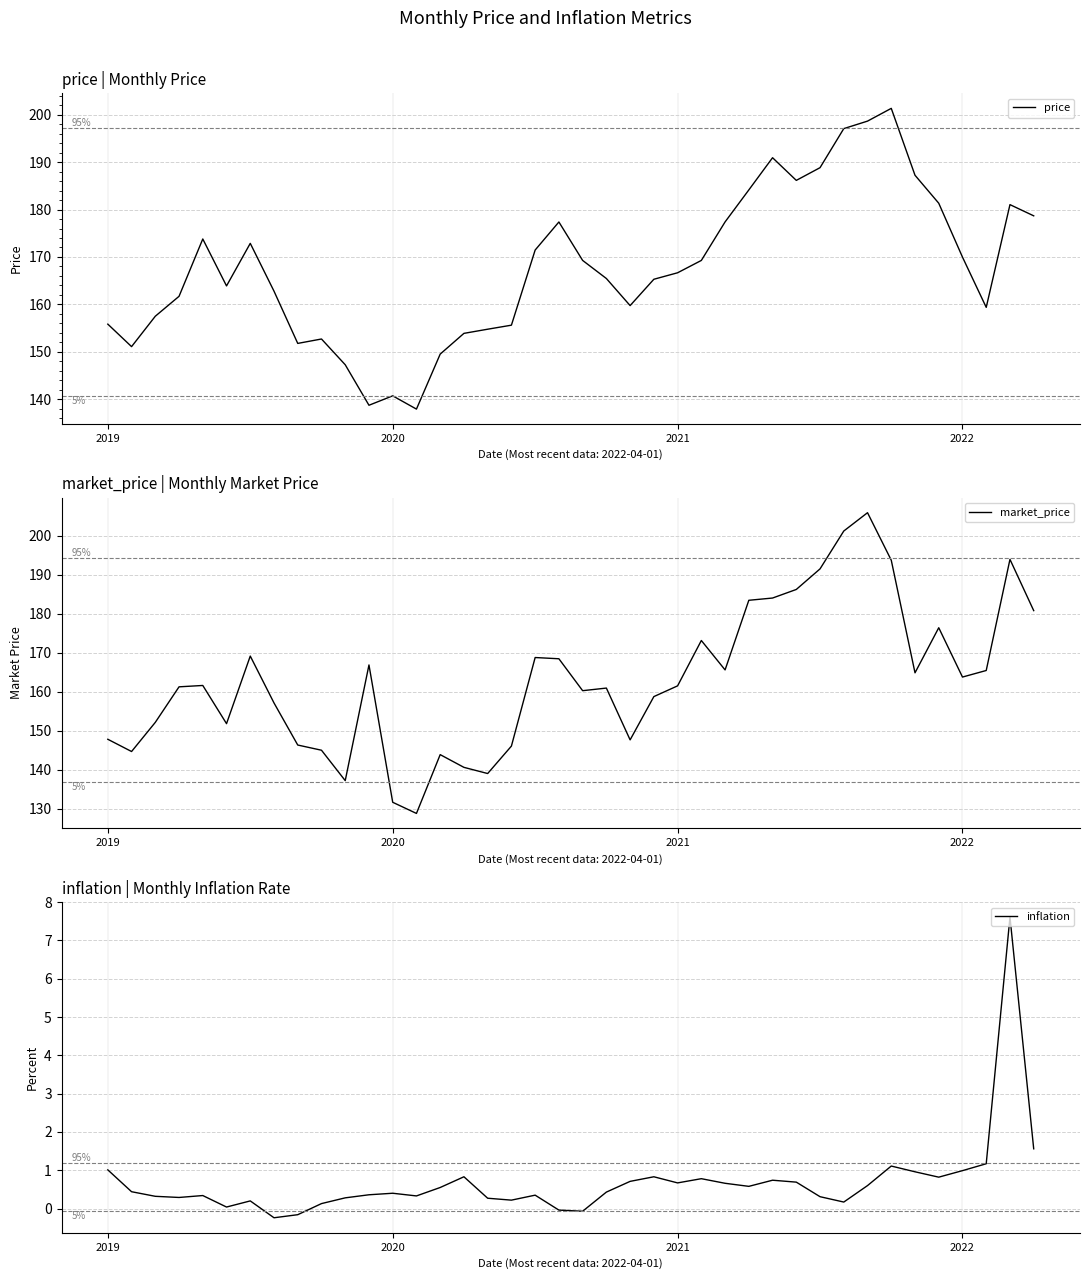

Which series has the largest total across all categories?

price